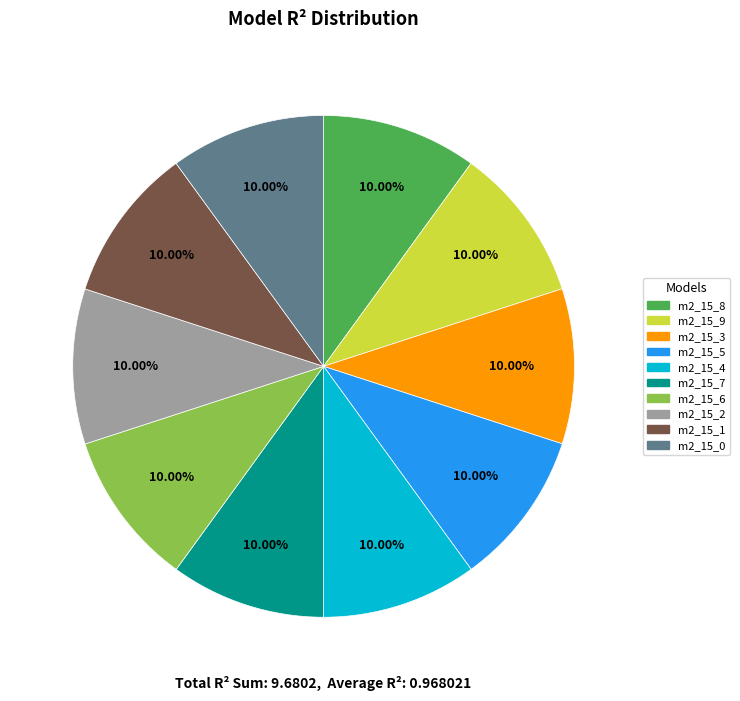

Does any single category account for the majority?

No